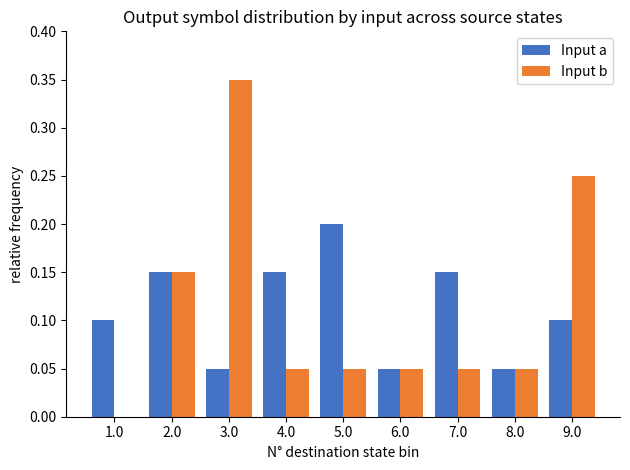

What is the total value across all series at 3.0?

0.4